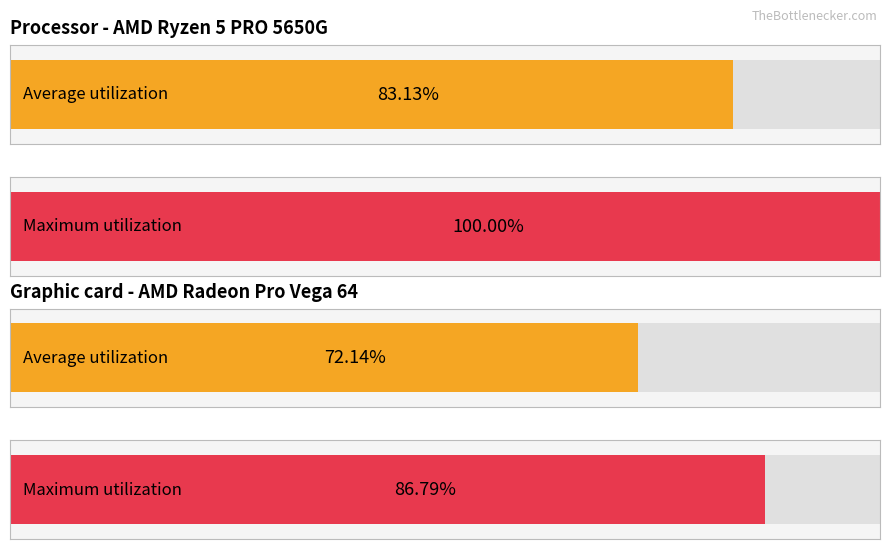

How many bars are there in each group?

2